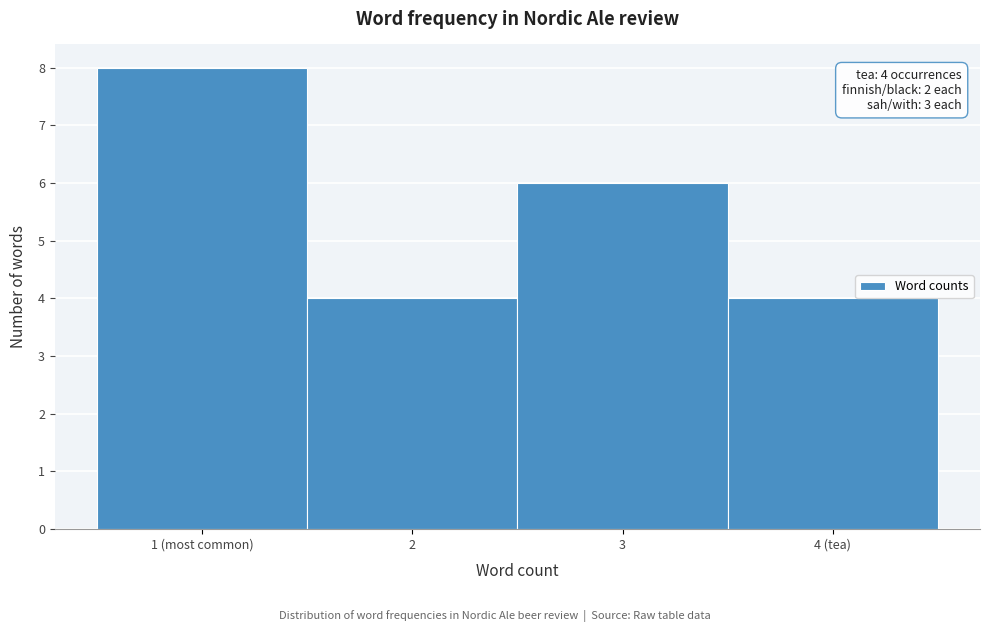

Reading right to left, what are all the values shown in this chart?

4 (tea)=4	3=6	2=4	1 (most common)=8